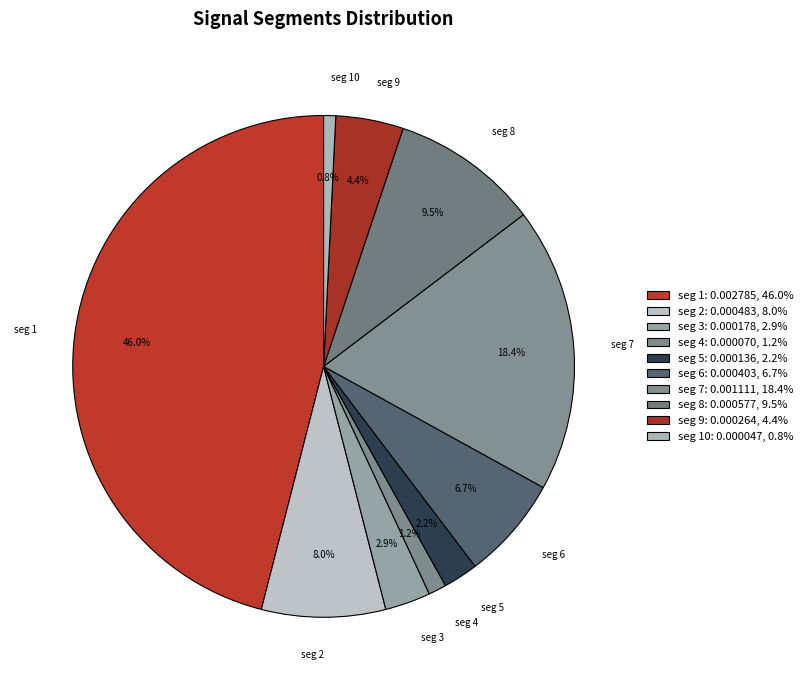

Count the number of slices in the pie.

10